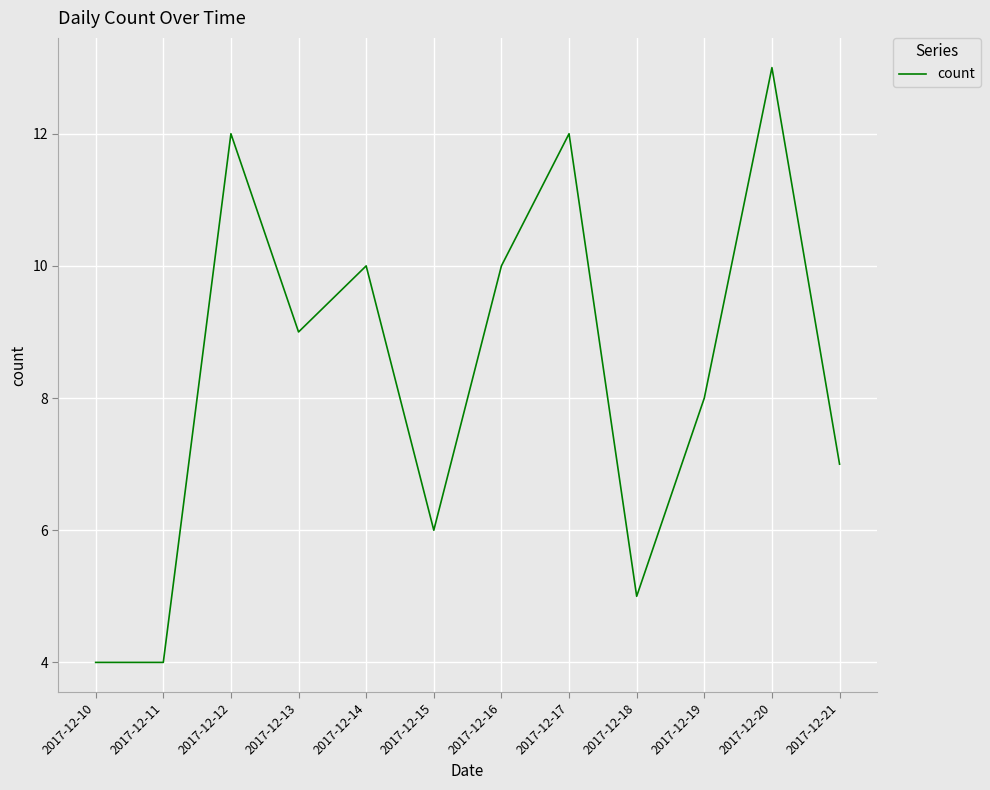

What is the difference between the maximum and minimum values?

9